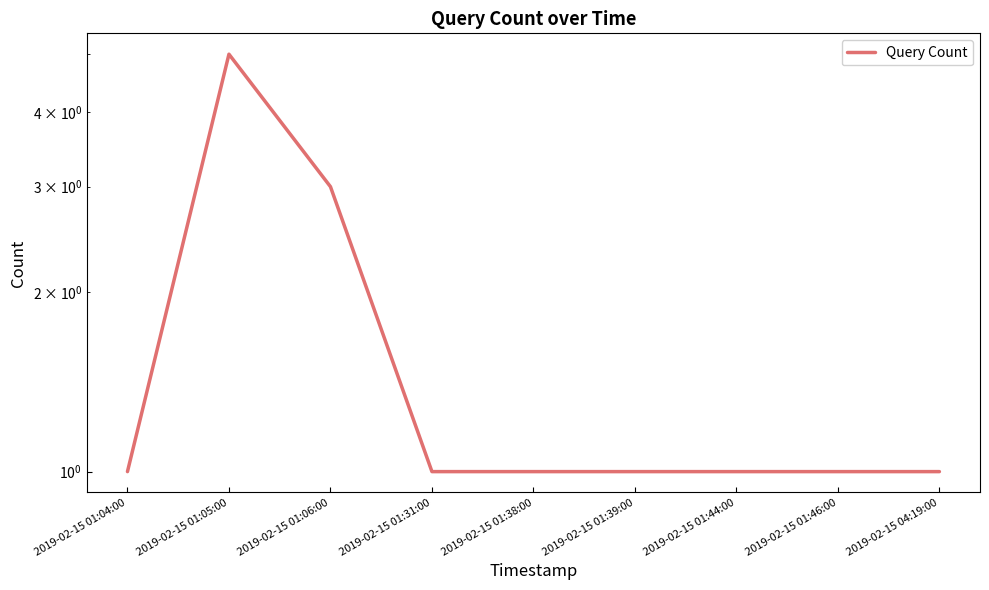

What position from the right is 2019-02-15 01:05:00?

8